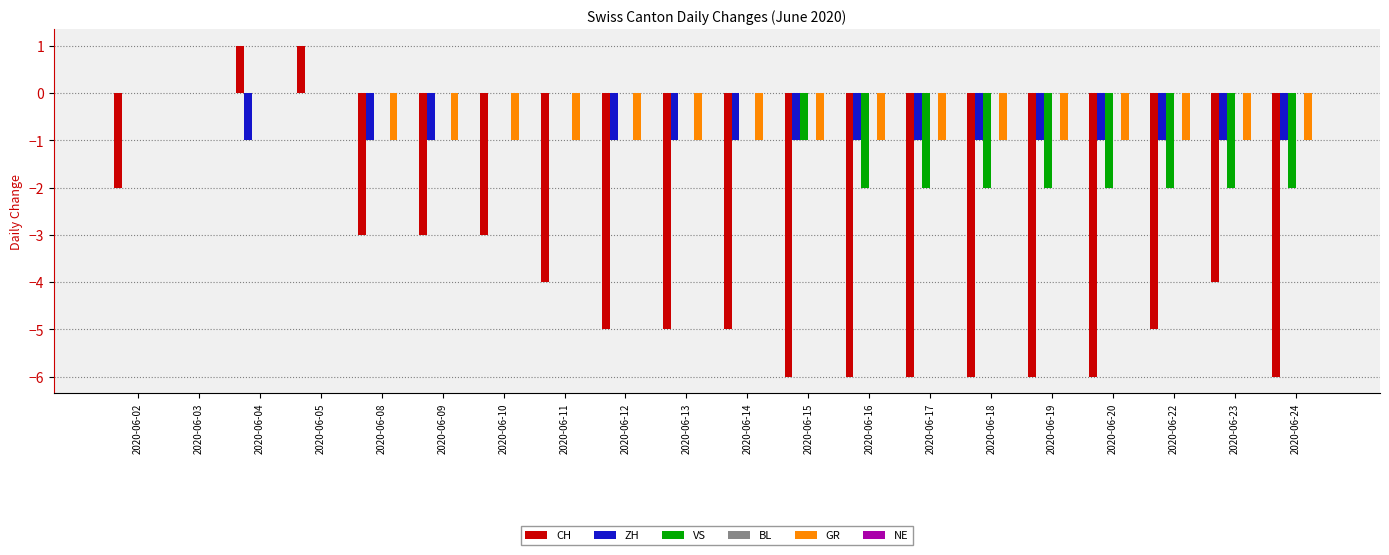

Is it true that VS equals -2 at 2020-06-17?

True